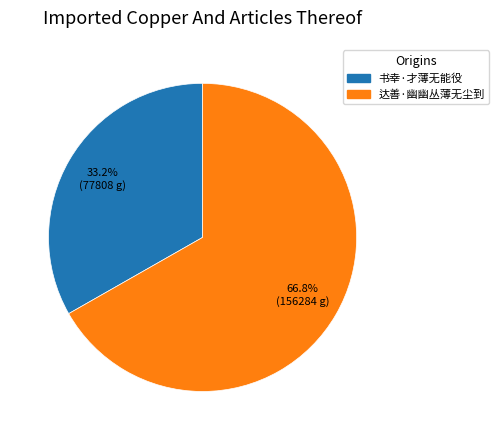

What is the ratio of the value at 达善·幽幽丛薄无尘到 to the value at 书幸·才薄无能役?

2.0